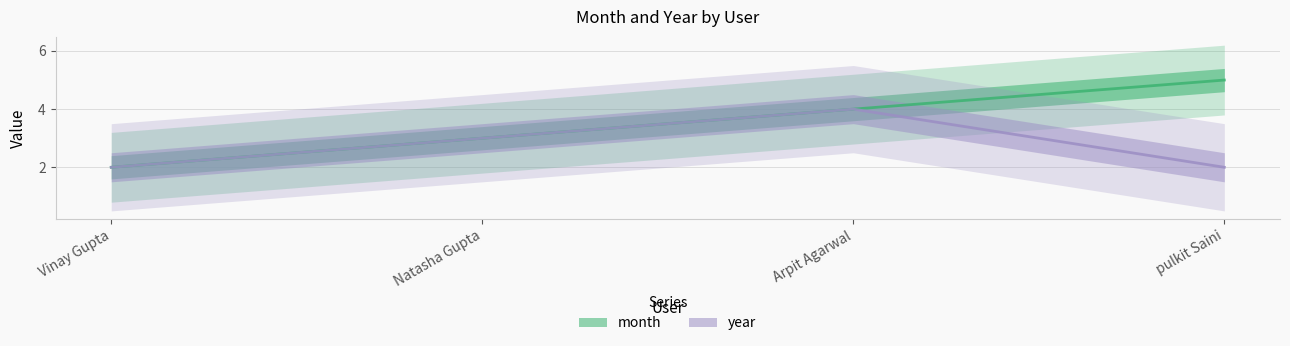

What is the difference between the highest and lowest values at pulkit Saini?

3